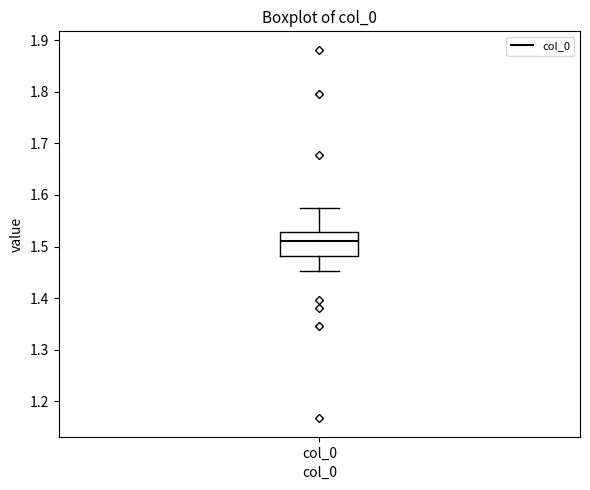

Read this box plot against the y-axis: the position of the median line, the range covered by the box, and the ends of both whiskers. The values are not printed on the chart, so give them approximately, as read against the axis.

median 1.51, box 1.48 to 1.53, whiskers 1.45 to 1.57